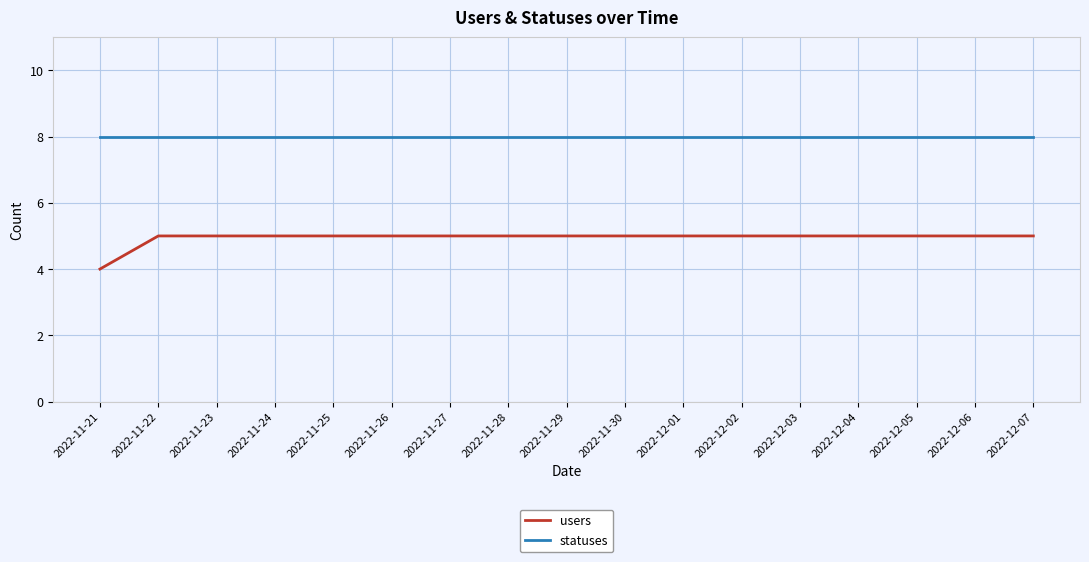

The statuses series shows 8 at 2022-11-27. True or false?

True